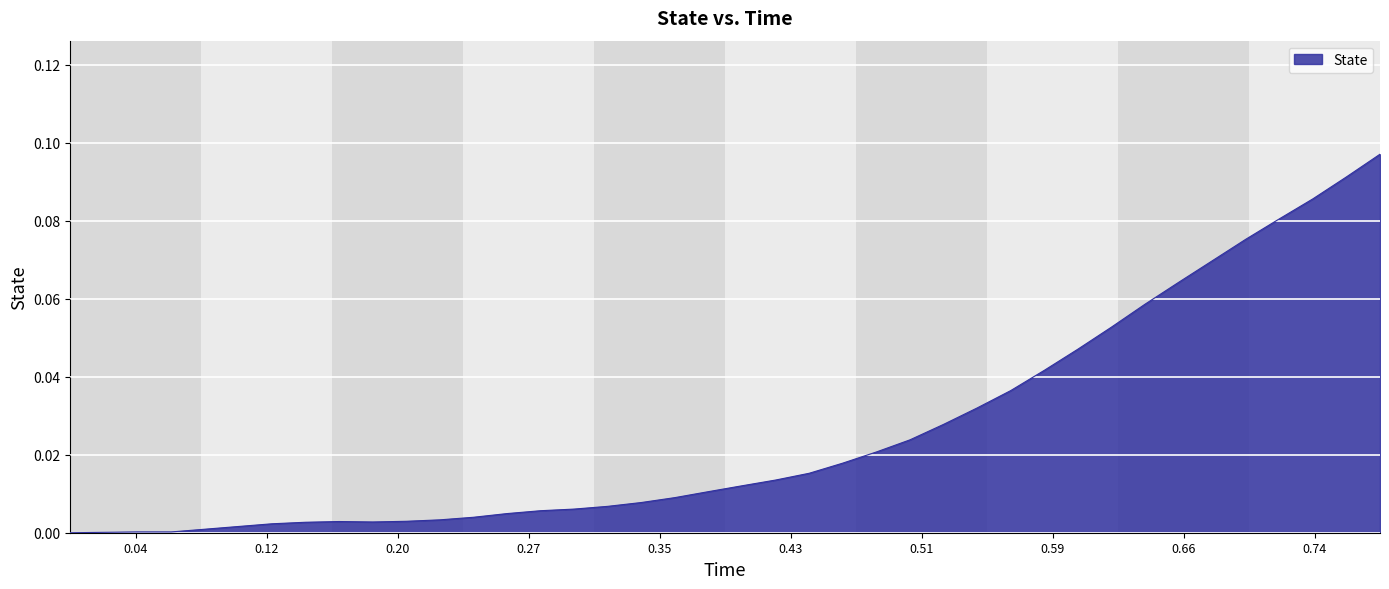

How many points are higher than both their immediate neighbors (excluding endpoints)?

2